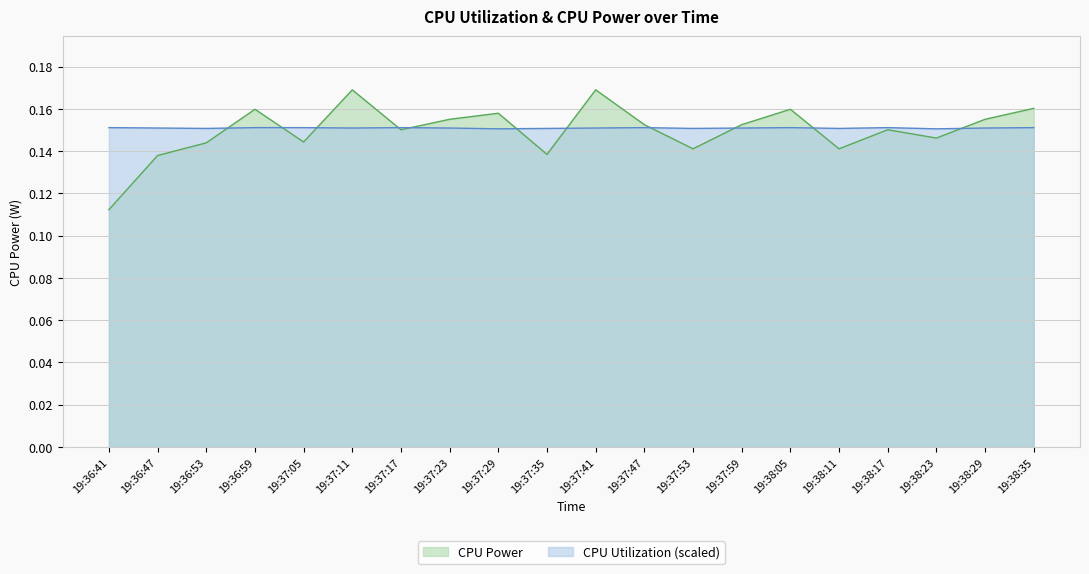

At which category does CPU Utilization reach its first local valley?

19:36:53